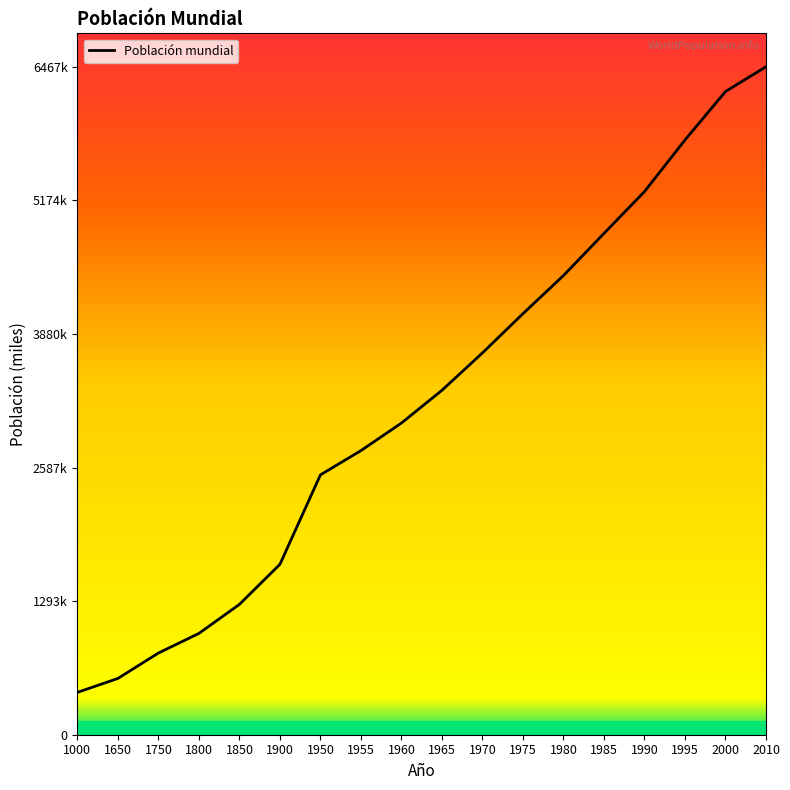

Does the chart have visible grid lines?

No